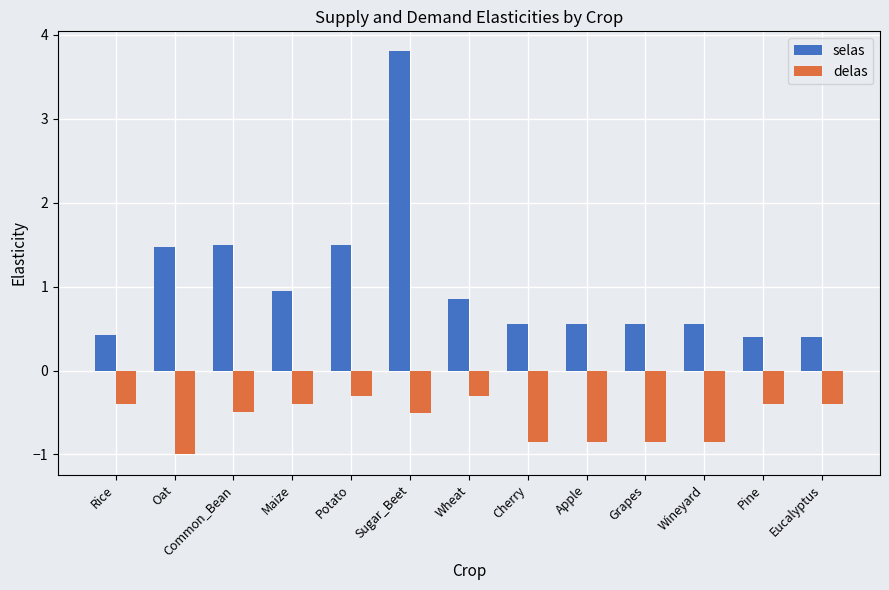

How many distinct data groups are displayed?

2